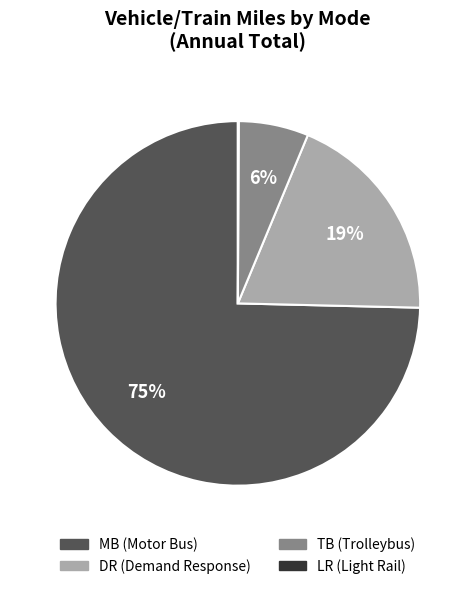

Is there any slice that represents more than half of the pie?

Yes